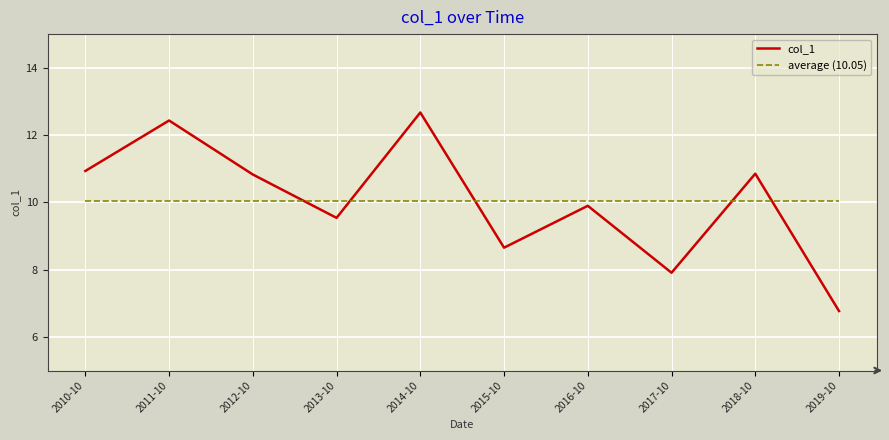

What is the highest value of the average (10.05) series?

10.0